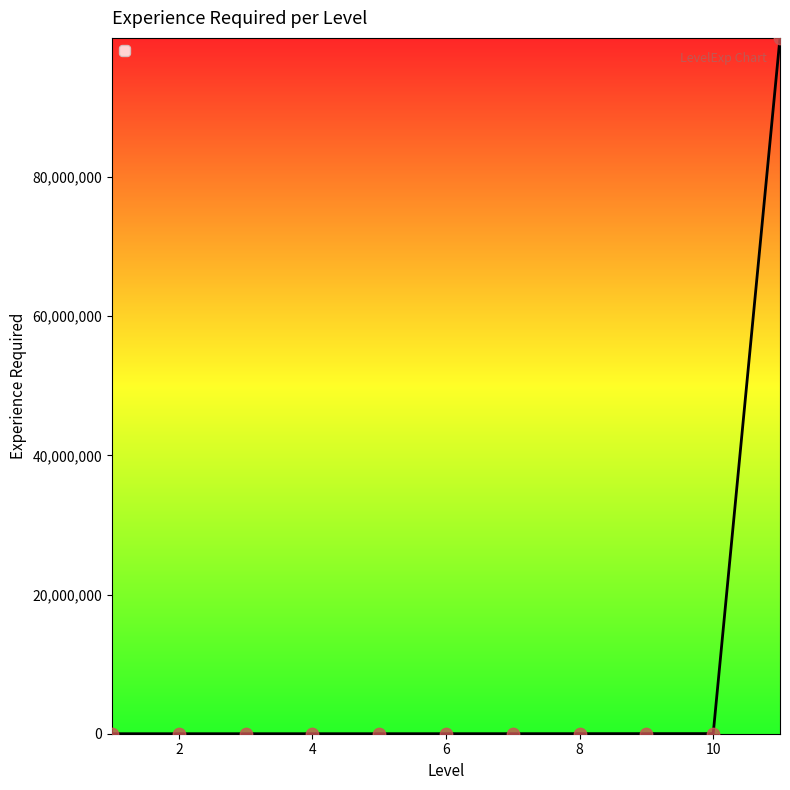

What is the greatest value displayed?

99999999